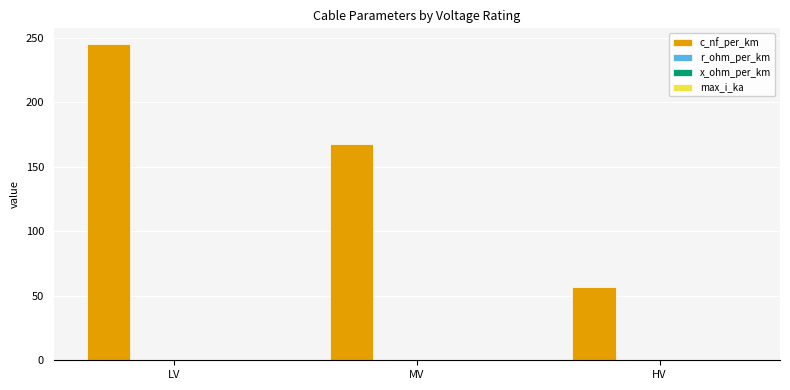

At which category is the sum across all series the highest?

LV